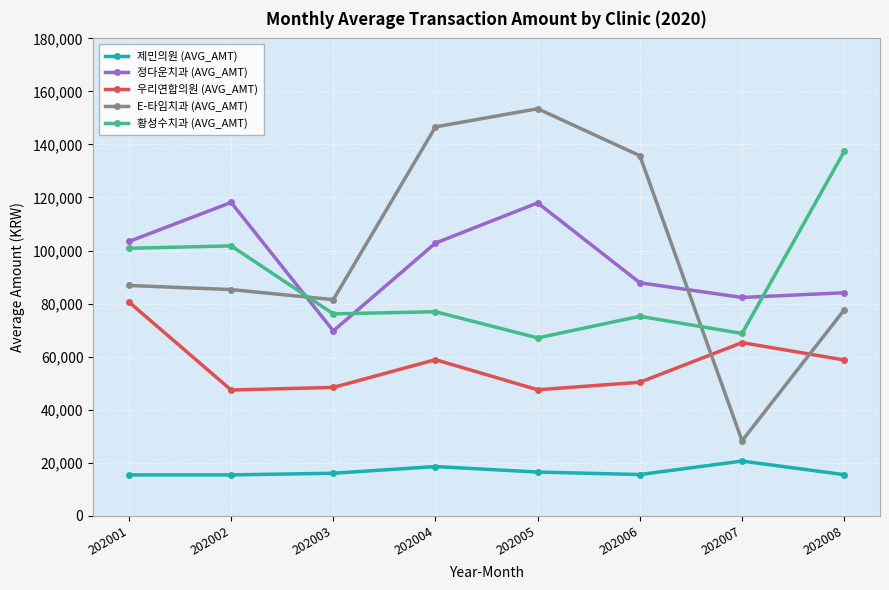

Where do E-타임치과 (AVG_AMT) and 황성수치과 (AVG_AMT) first cross each other?

202002 and 202003